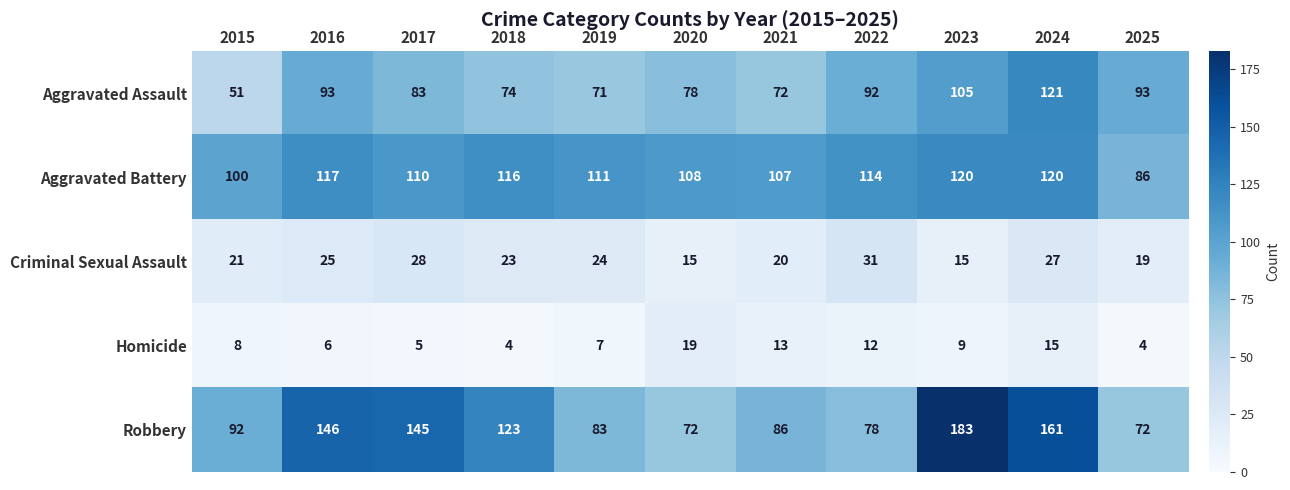

How many data points does each series have?

11